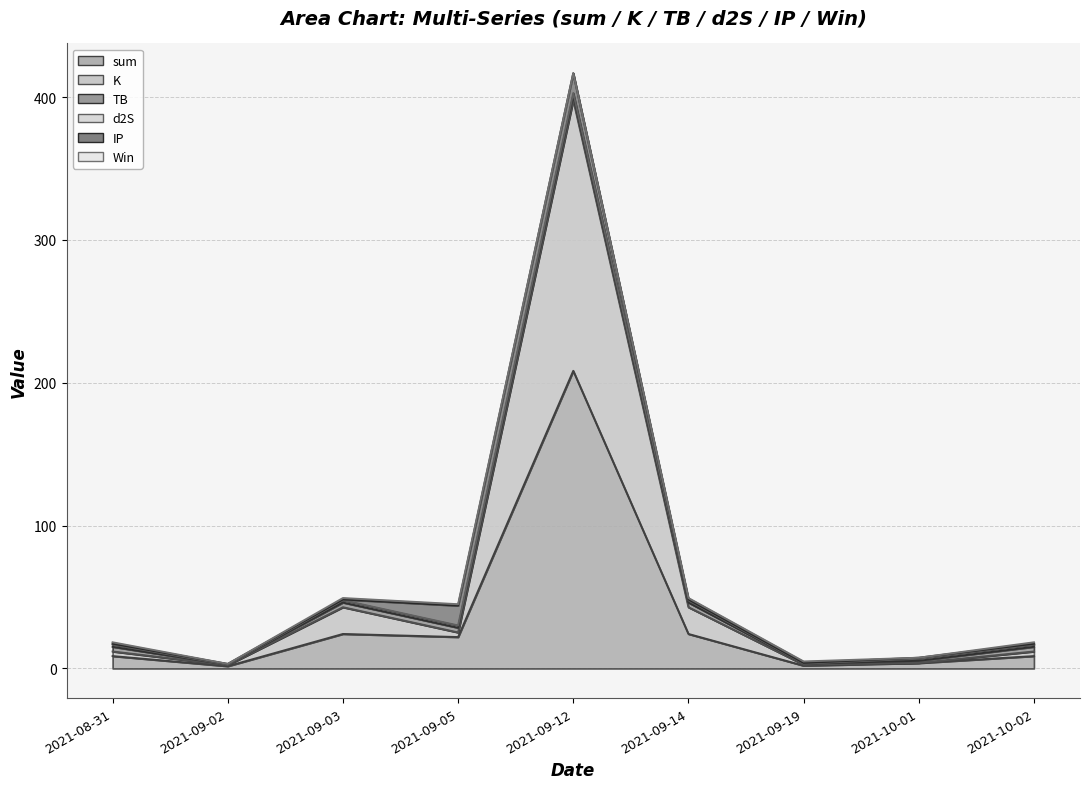

What is the label of the 4th point from the right?

2021-09-14